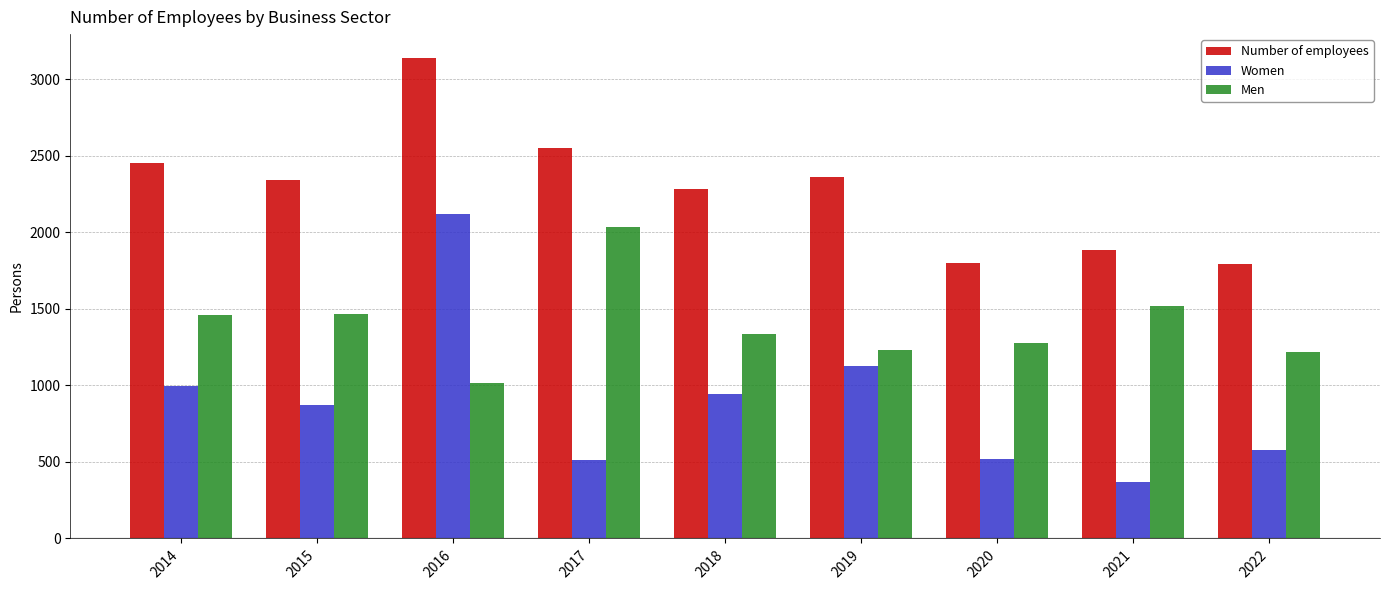

Which series has the largest range (max minus min)?

Women